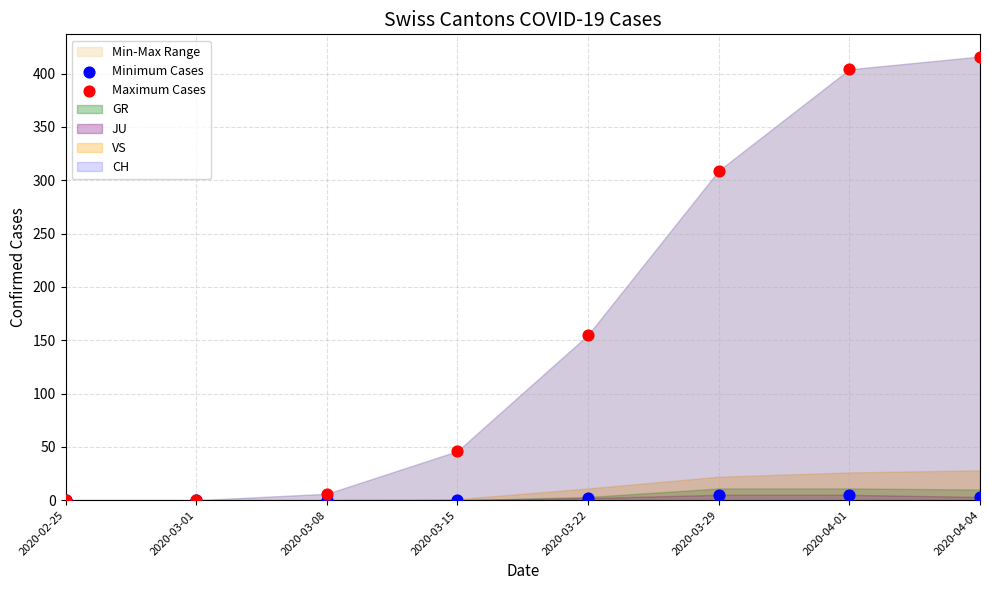

Across all series, what Y value is closest to 208?

155